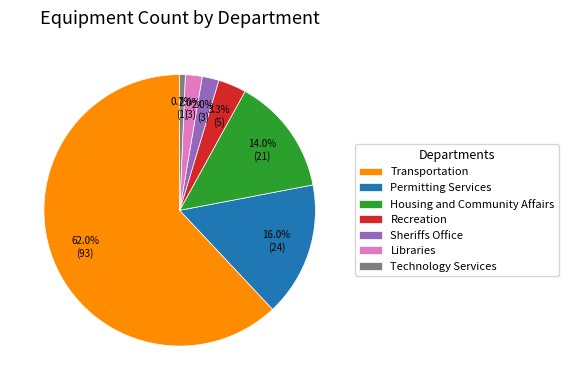

True or false: Permitting Services accounts for 16% of the total.

True